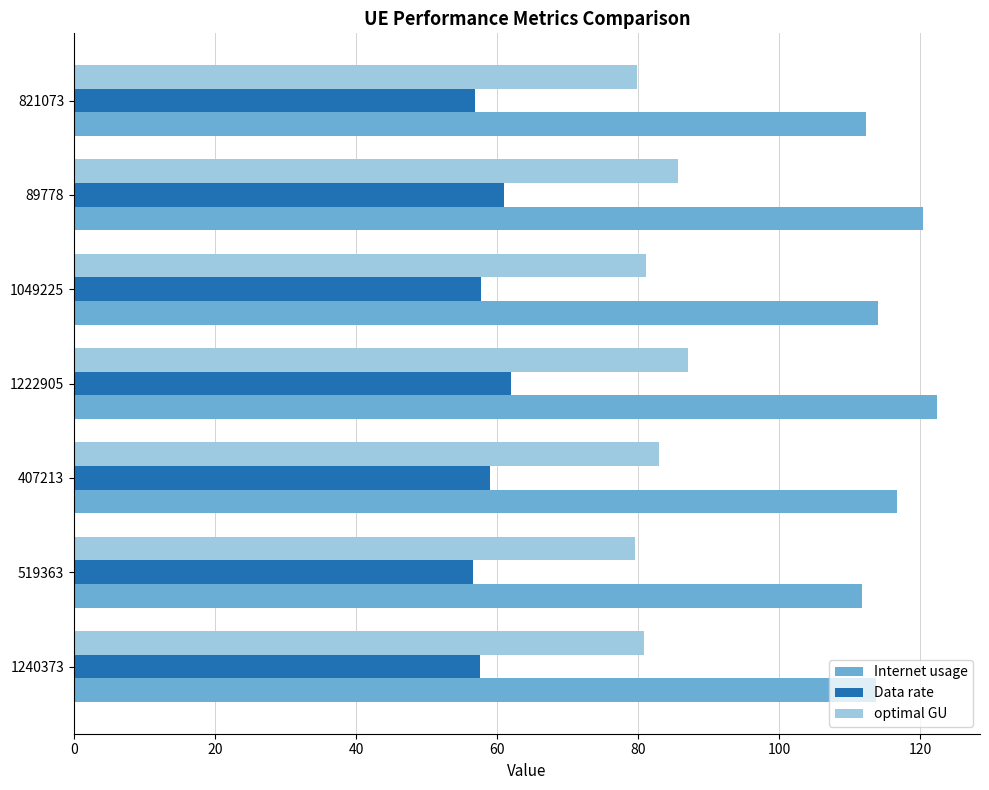

What is the difference between the second highest and second lowest values in the Internet usage series?

8.1